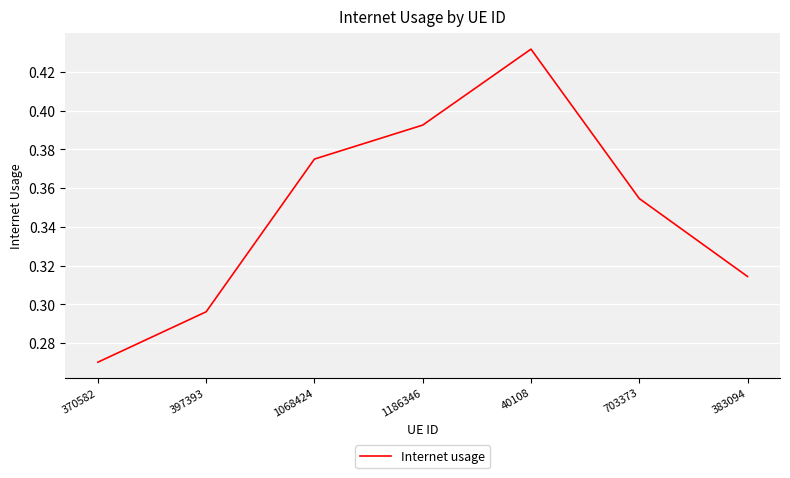

At which label is the value closest to 0?

370582